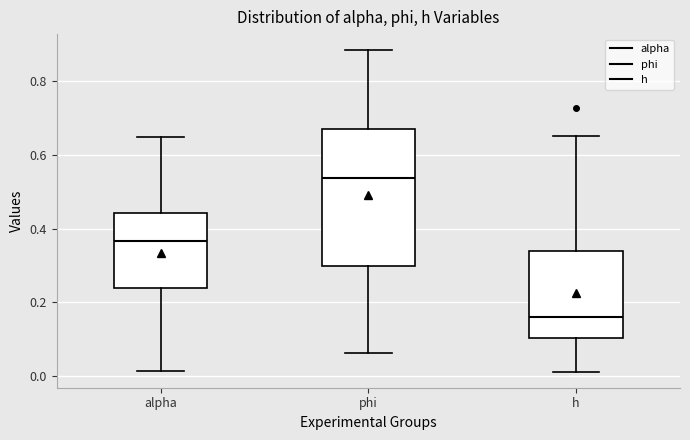

Where is the upper edge of the box for h on the y-axis? The values are not printed on the chart, so give them approximately, as read against the axis.

0.34